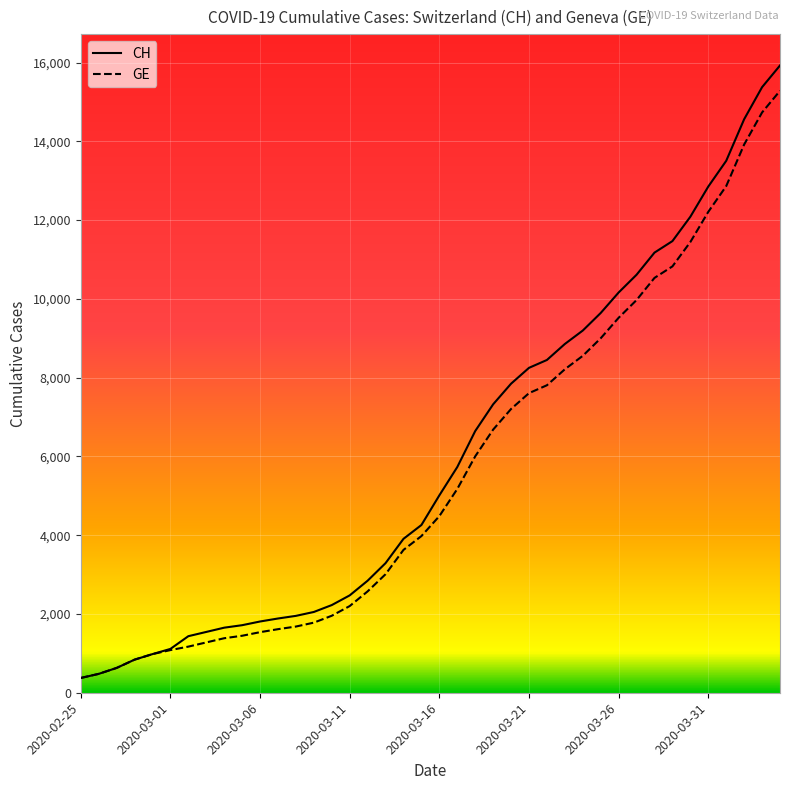

What is the minimum value for GE?

375